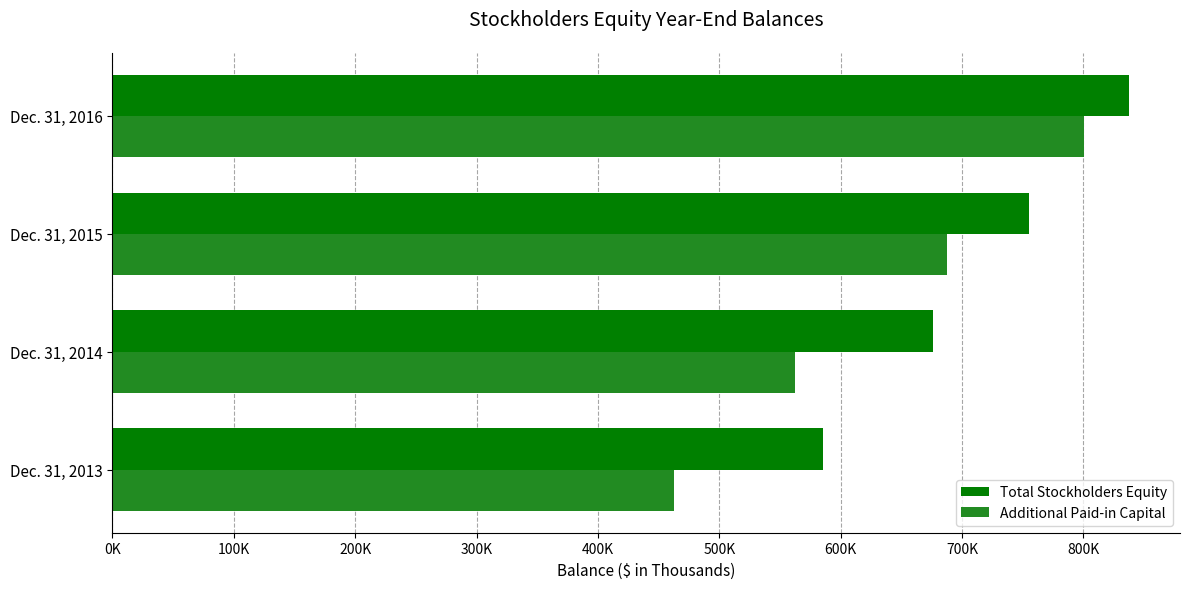

How many categories are shown in the chart?

4